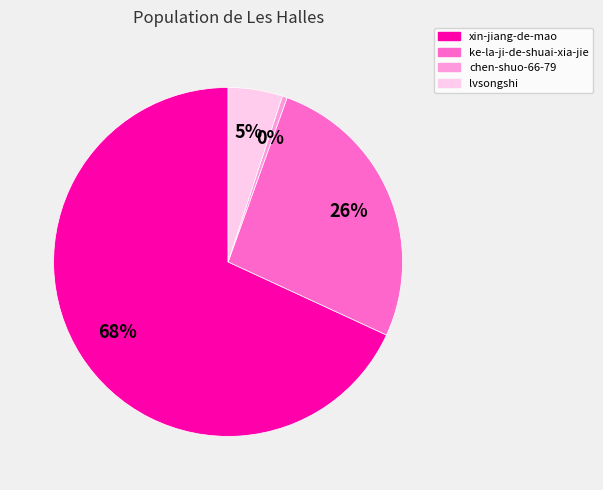

To the nearest percent, what percentage of the pie is lvsongshi?

5%